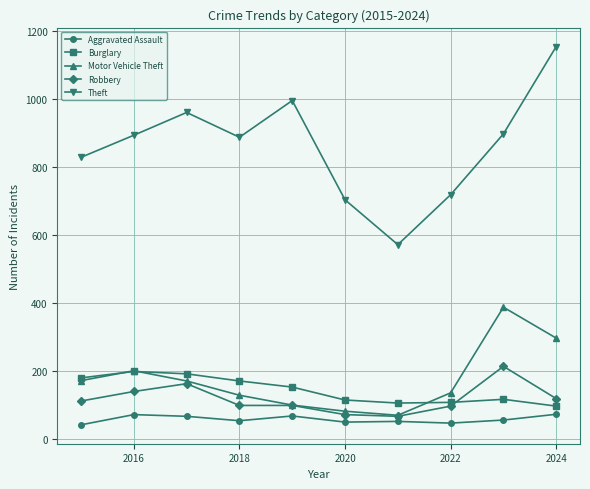

What is the value of the Burglary point at the 5th from the left?

153